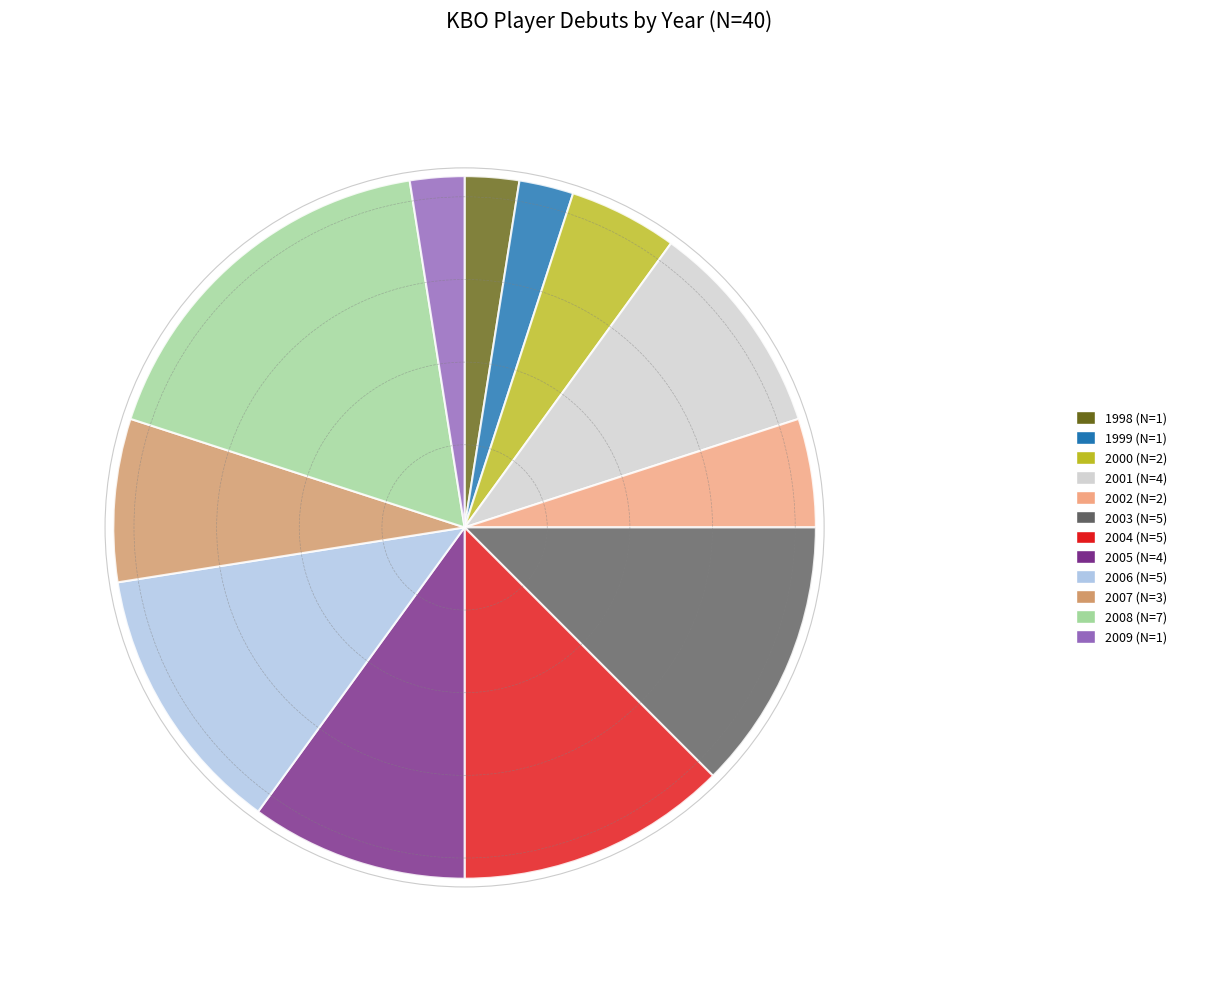

Count the number of slices in the pie.

12